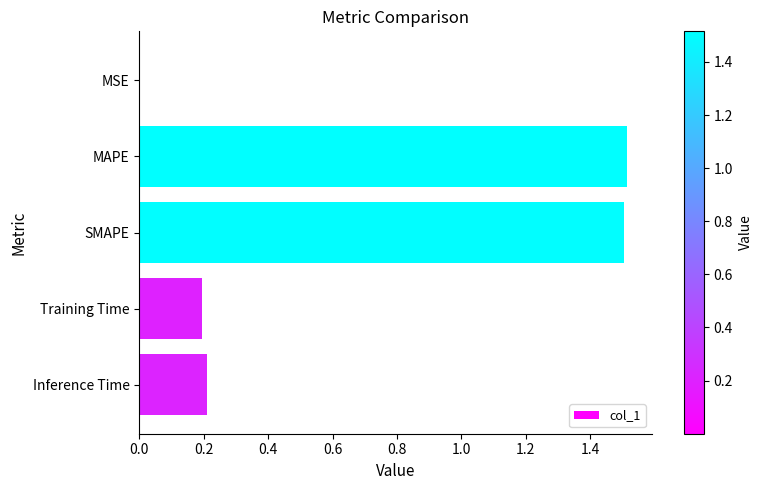

What is the change in value from MAPE to Inference Time?

-1.3